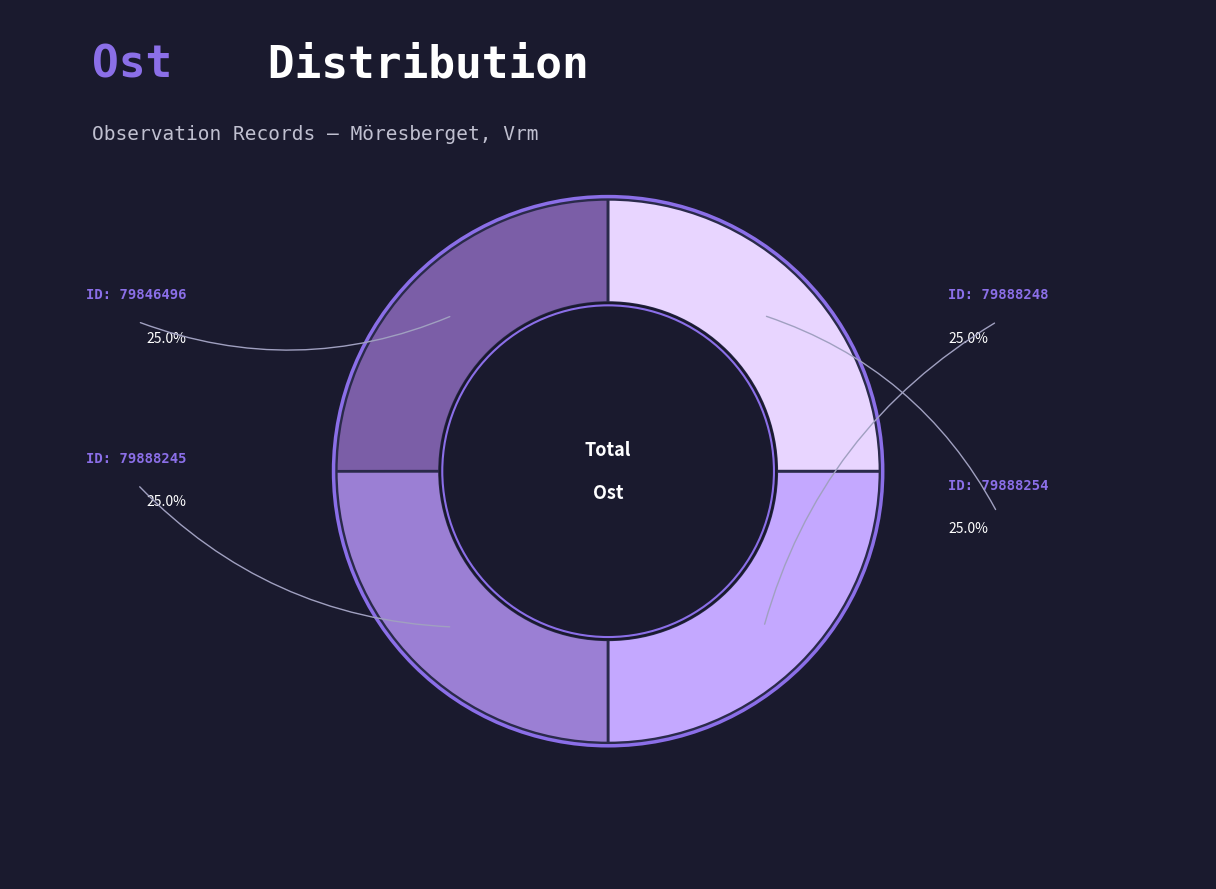

How many slices are in this pie chart?

4